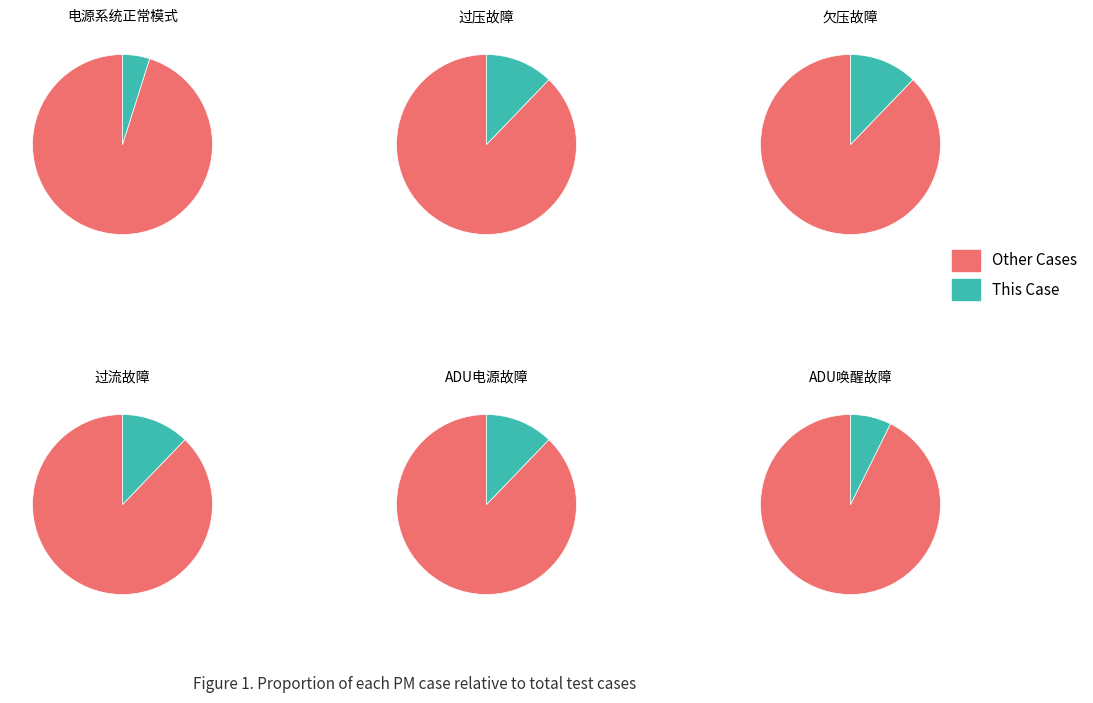

To the nearest percent, what is the difference between the largest and smallest slice percentages?

7%